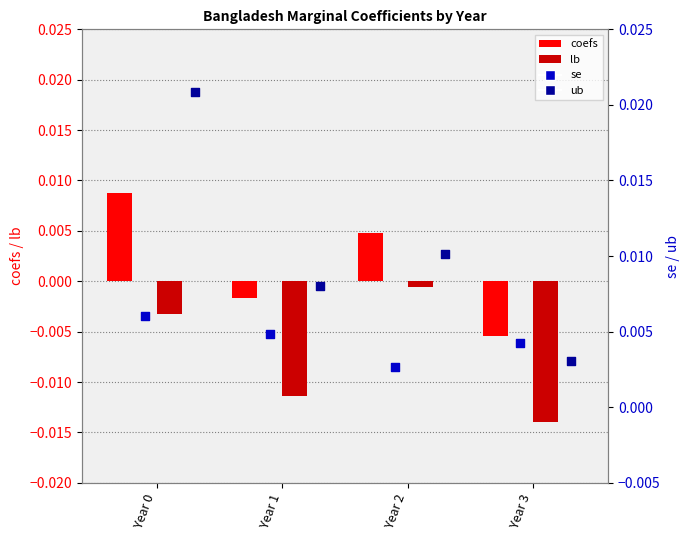

Which series has the widest spread of Y values?

ub